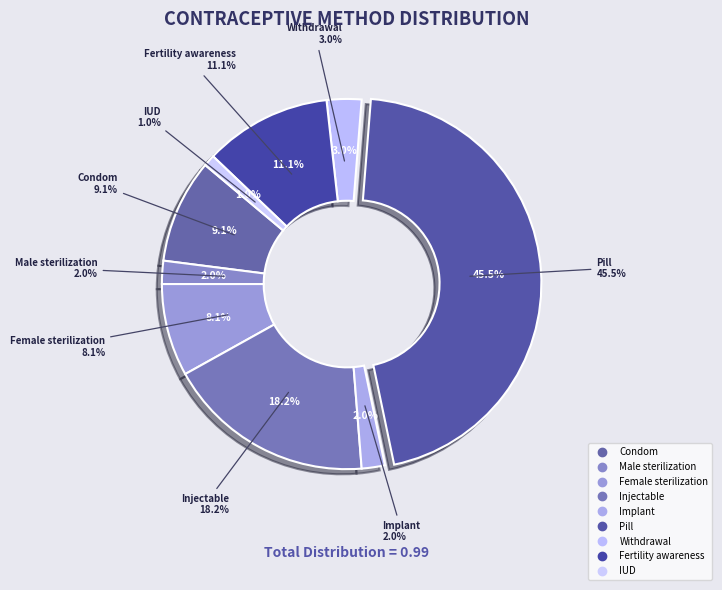

True or false: Female sterilization accounts for 8% of the total.

True